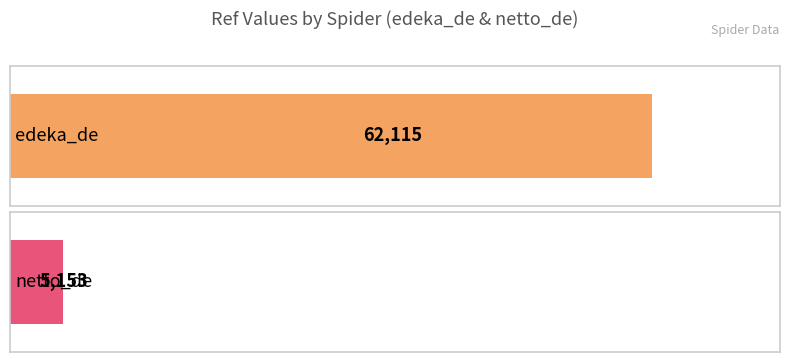

What is the minimum value shown in the chart?

5153